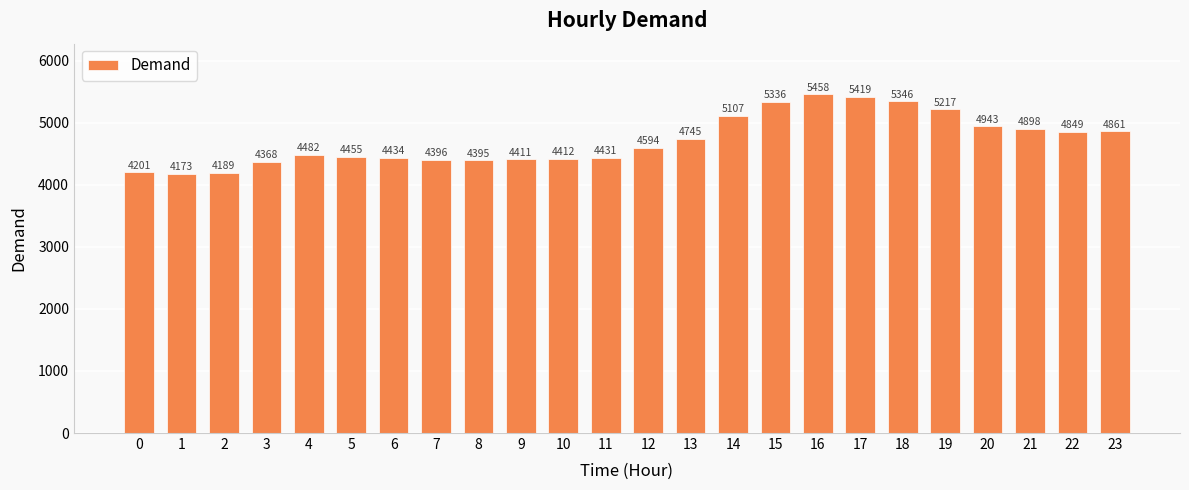

What is the change in value from 4 to 14?

+625